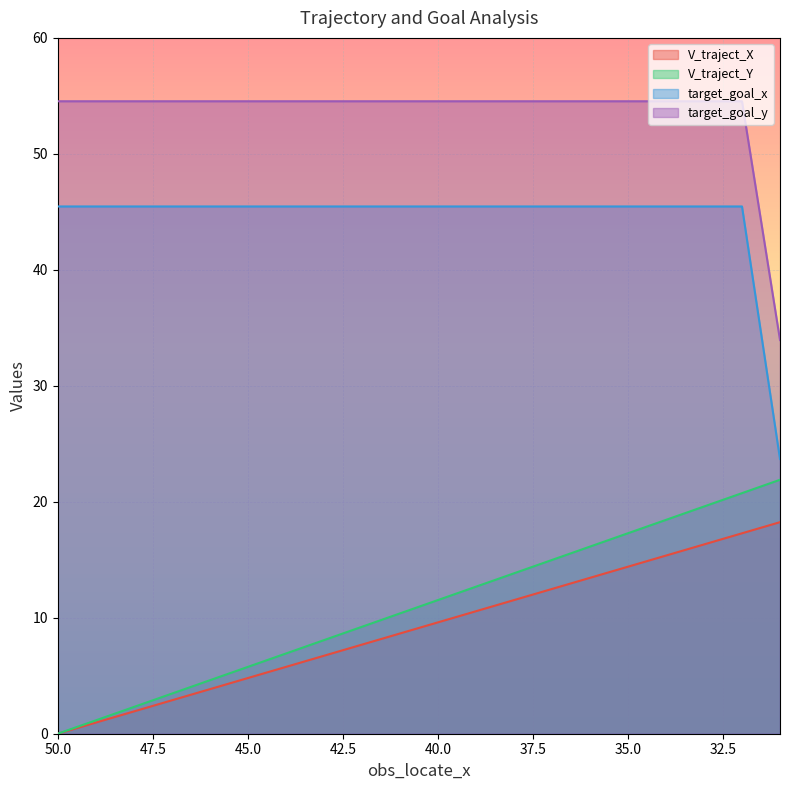

How many values in the target_goal_y series are below 54?

1